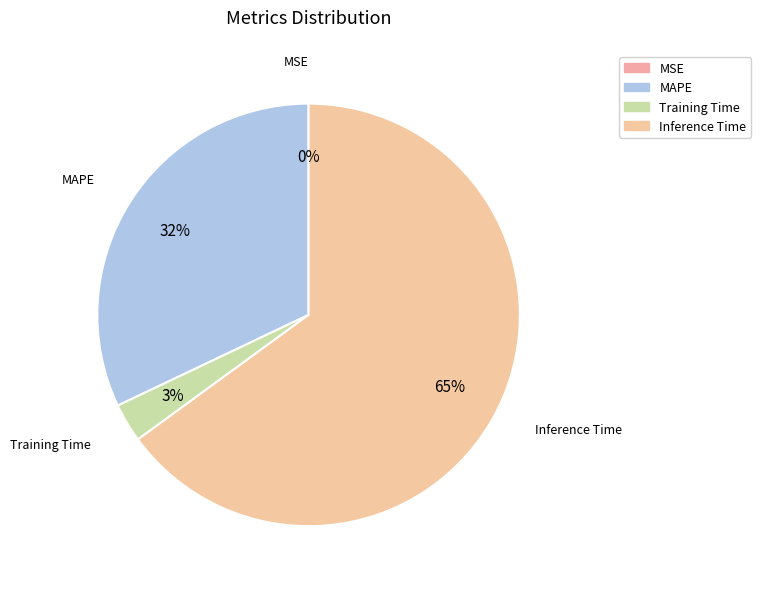

Does Training Time account for over 50% of the chart?

No